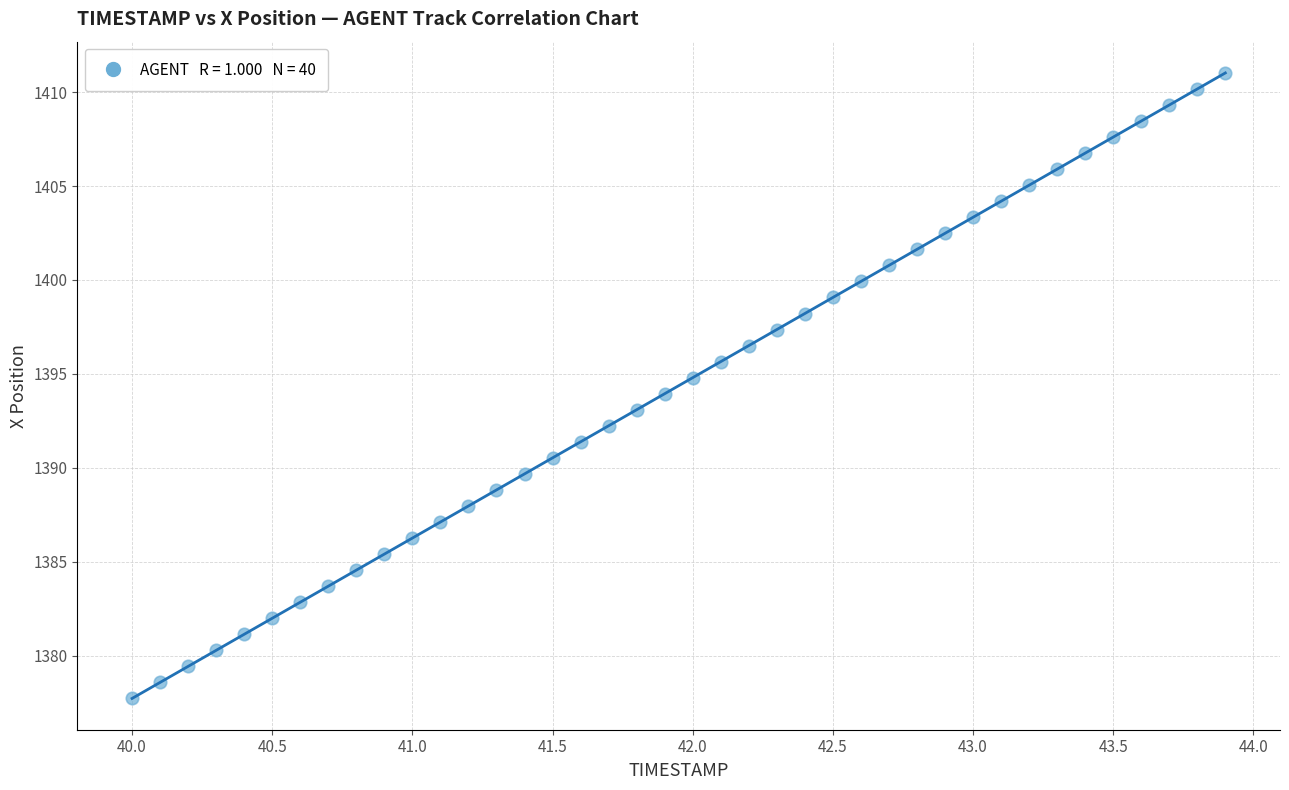

What is the range of X values (max minus min)?

3.9